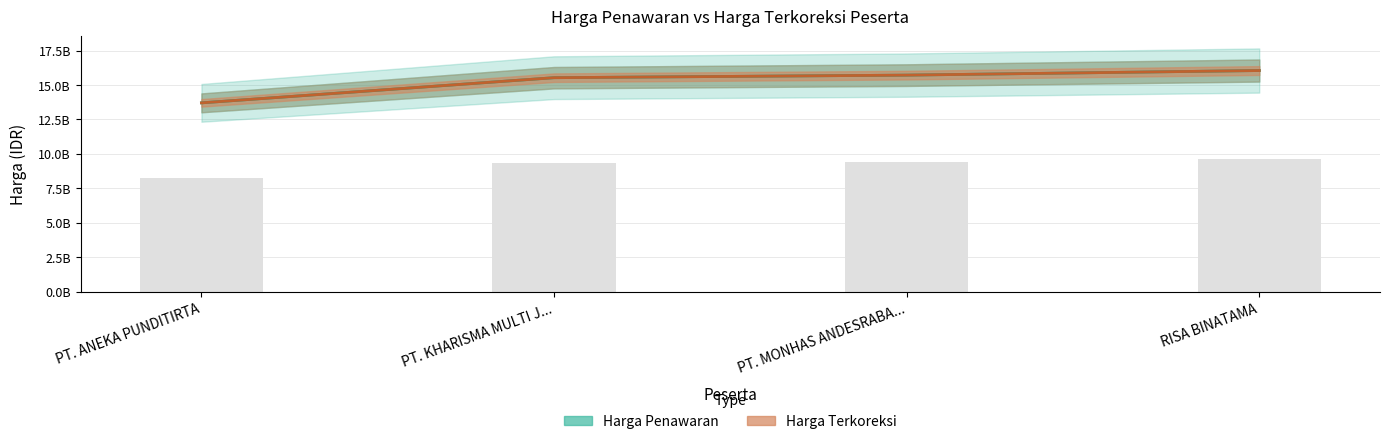

What are all the series names shown in the legend?

Harga Penawaran, Harga Terkoreksi